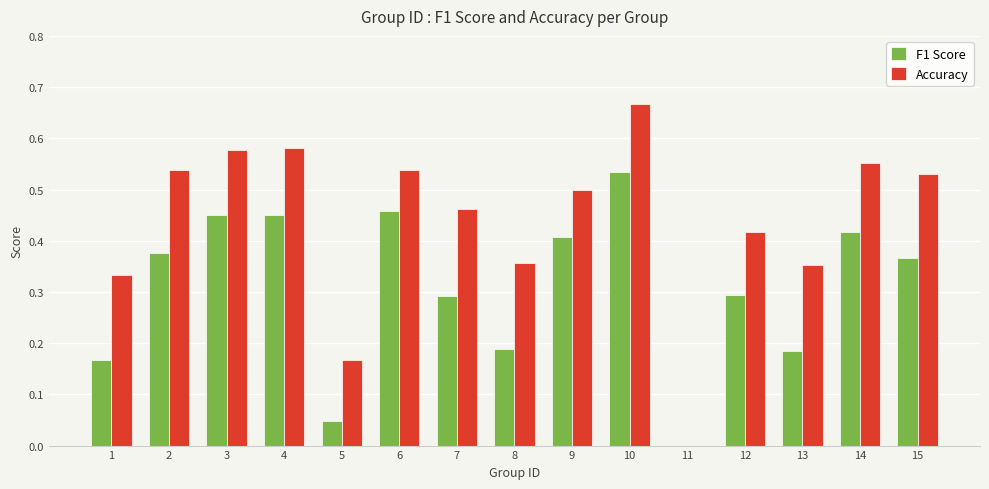

Which series changed the most between 7 and 13?

Accuracy